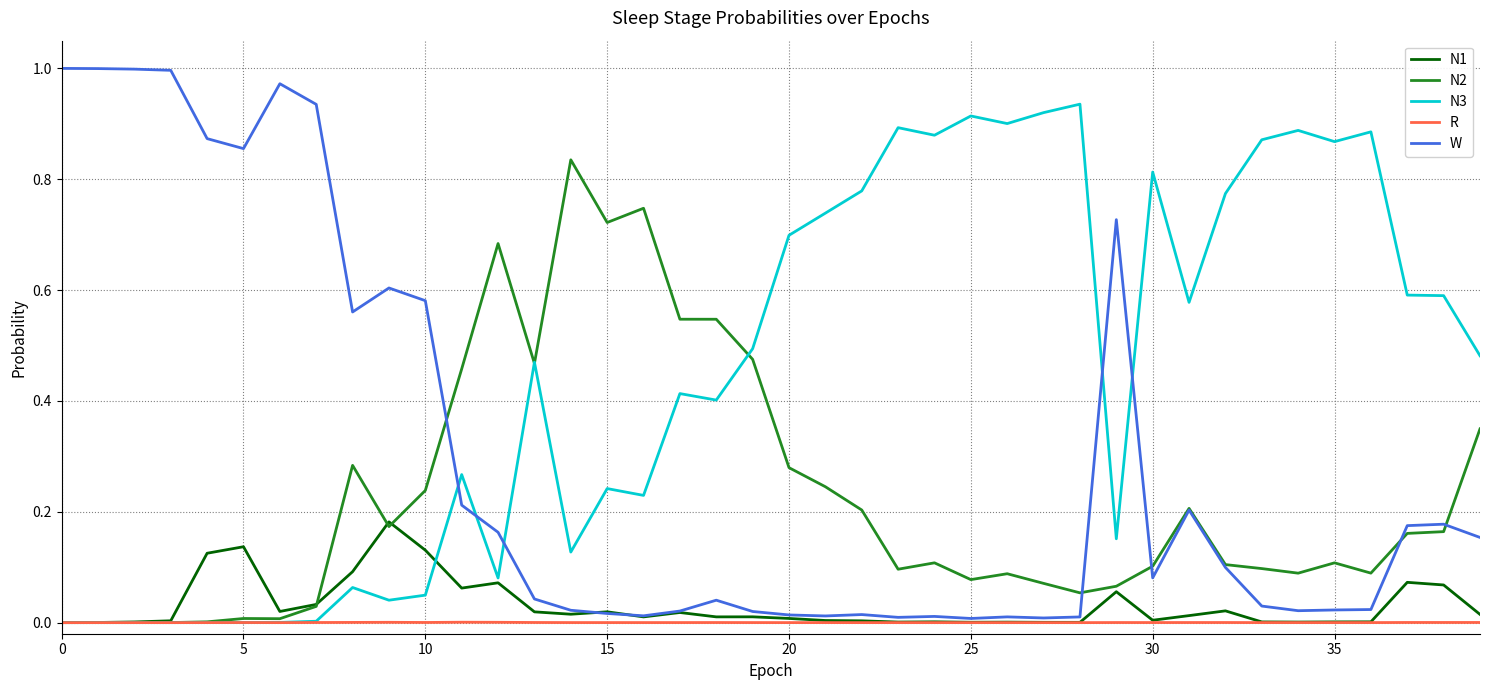

Which series has the largest total across all categories?

N3